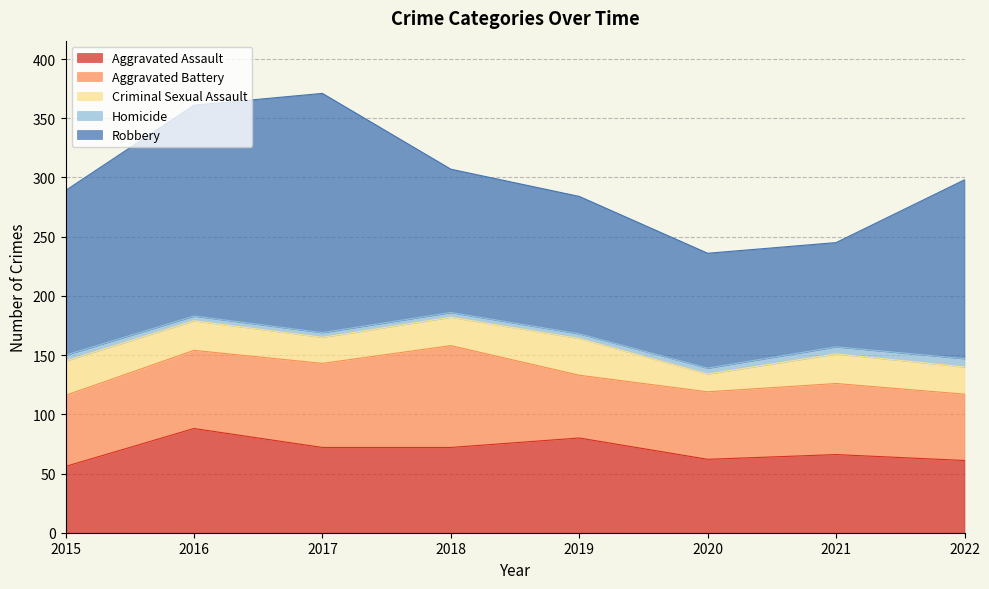

How many lines are shown in the chart?

5